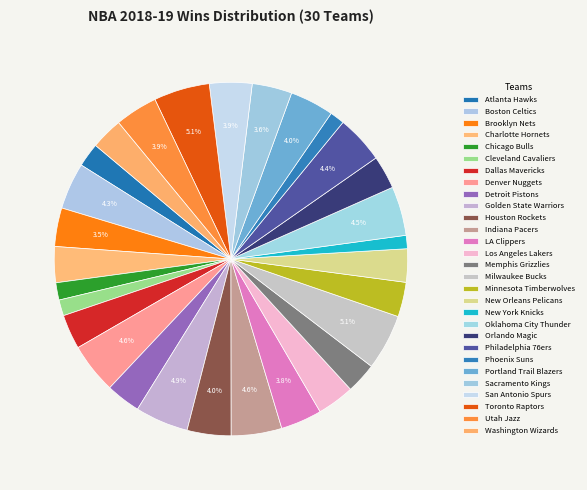

What percentage is the Brooklyn Nets slice, to the nearest percent?

4%